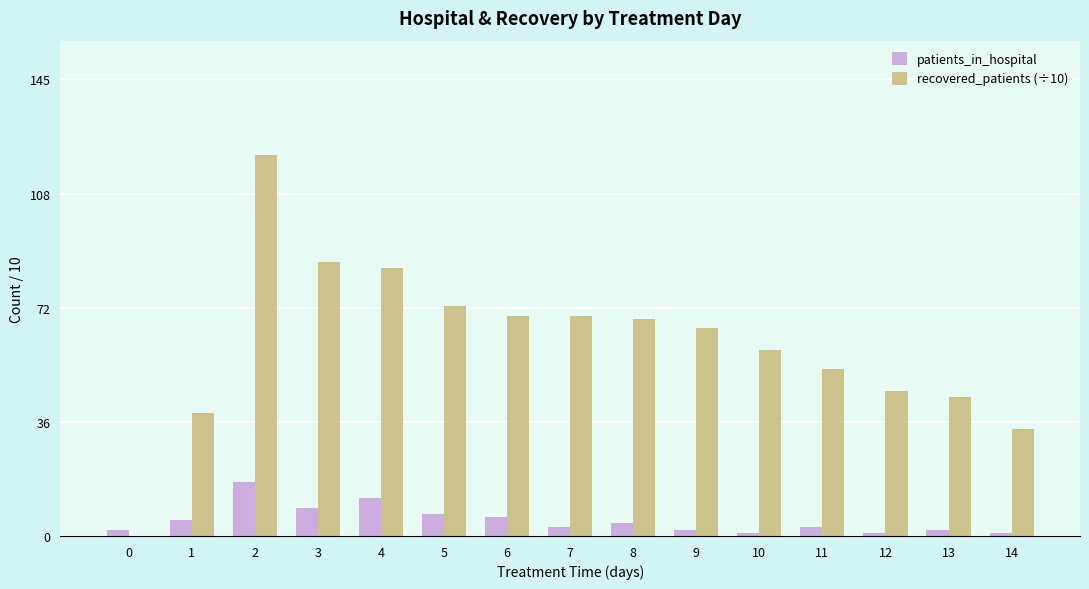

Where does the patients_in_hospital series first go above 3?

1